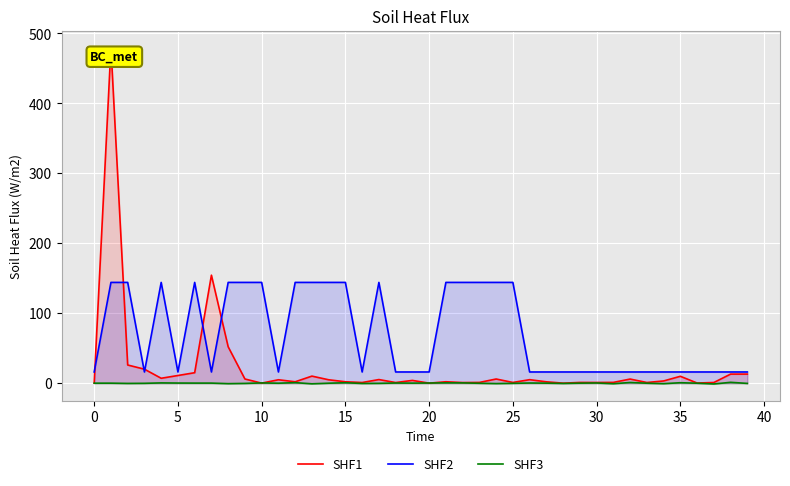

Which series ends up on top after the final intersection of SHF3 and SHF1?

SHF1